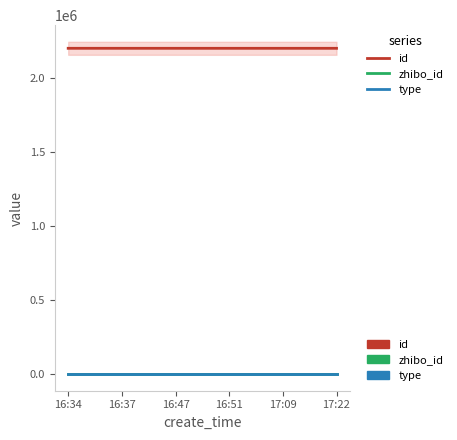

True or false: zhibo_id and type intersect in this chart.

False